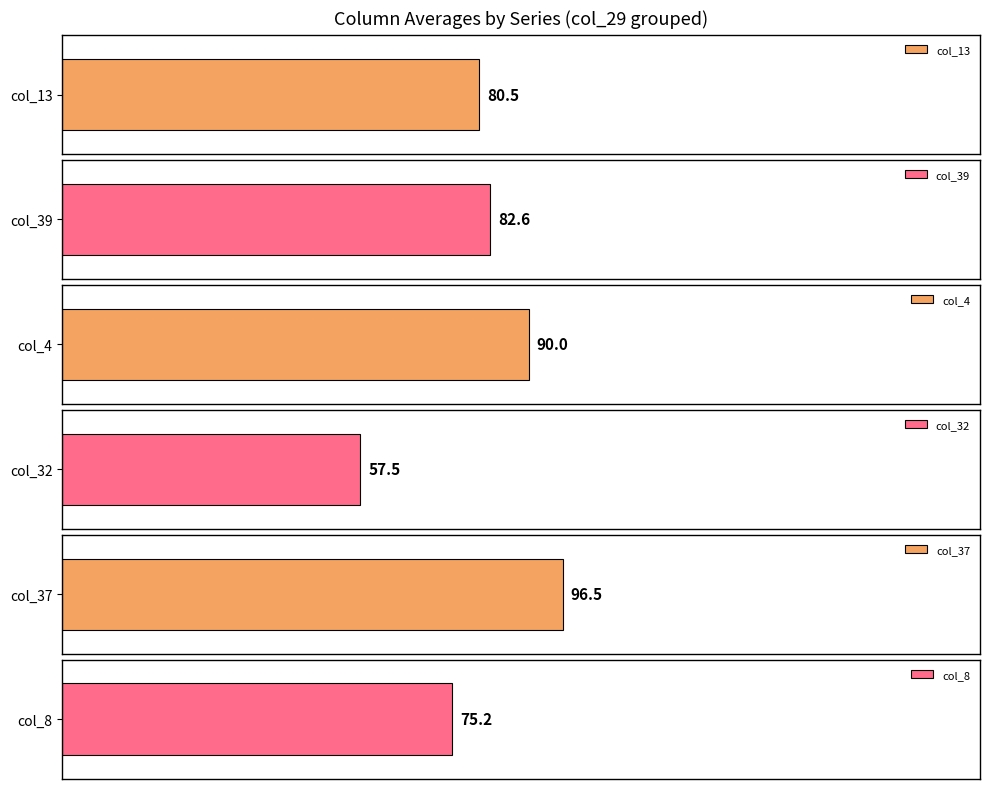

What are all the series names shown in the legend?

col_13, col_39, col_4, col_32, col_37, col_8